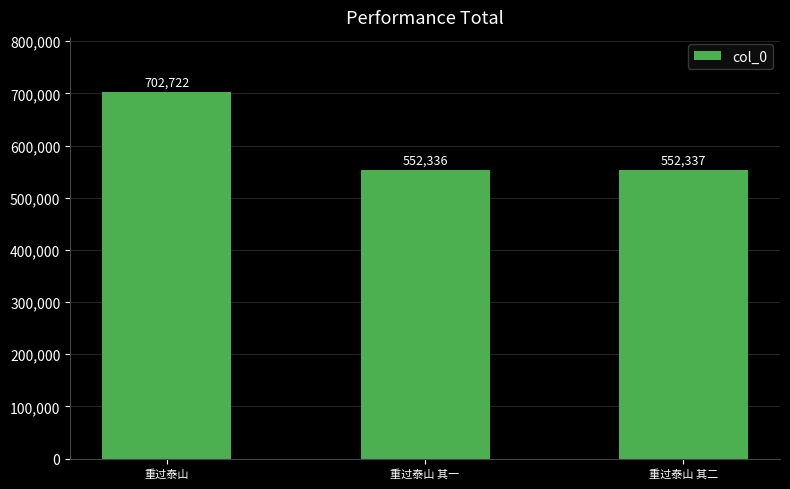

What is the change in value from 重过泰山 to 重过泰山 其一?

-150386